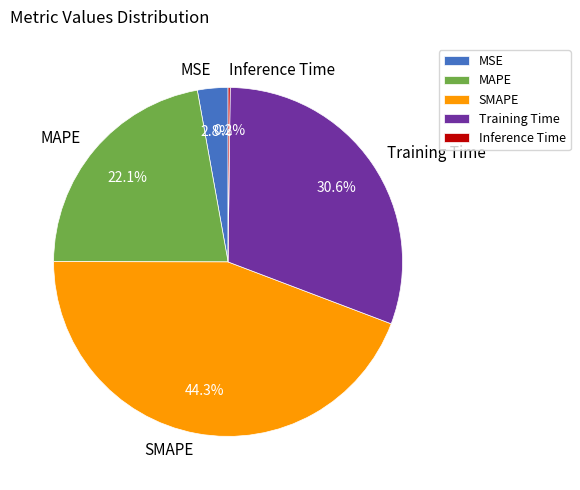

Which slice is the largest?

SMAPE